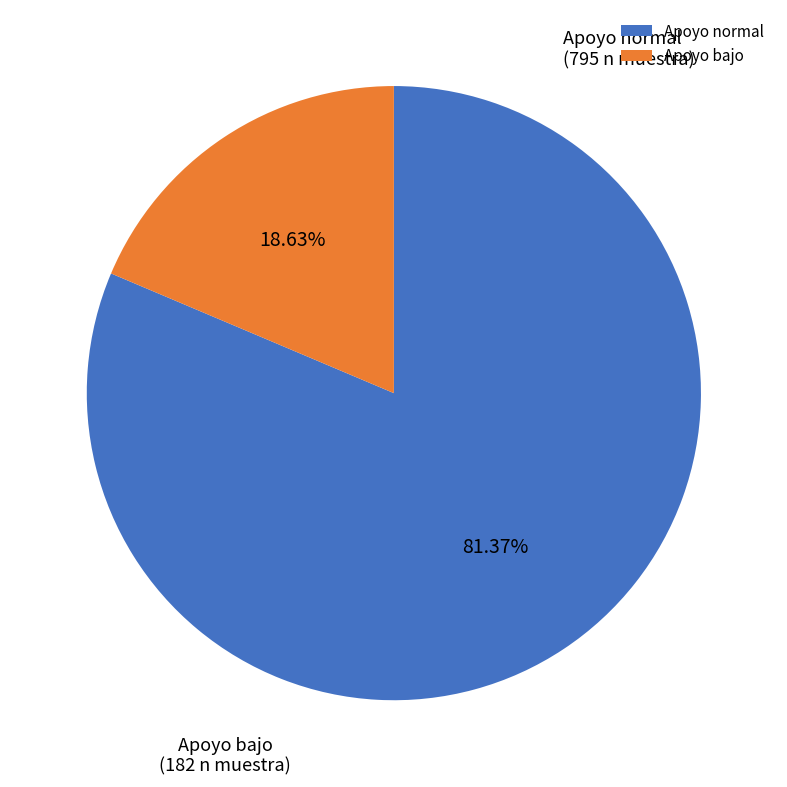

Which category has the smallest portion of the pie?

Apoyo bajo